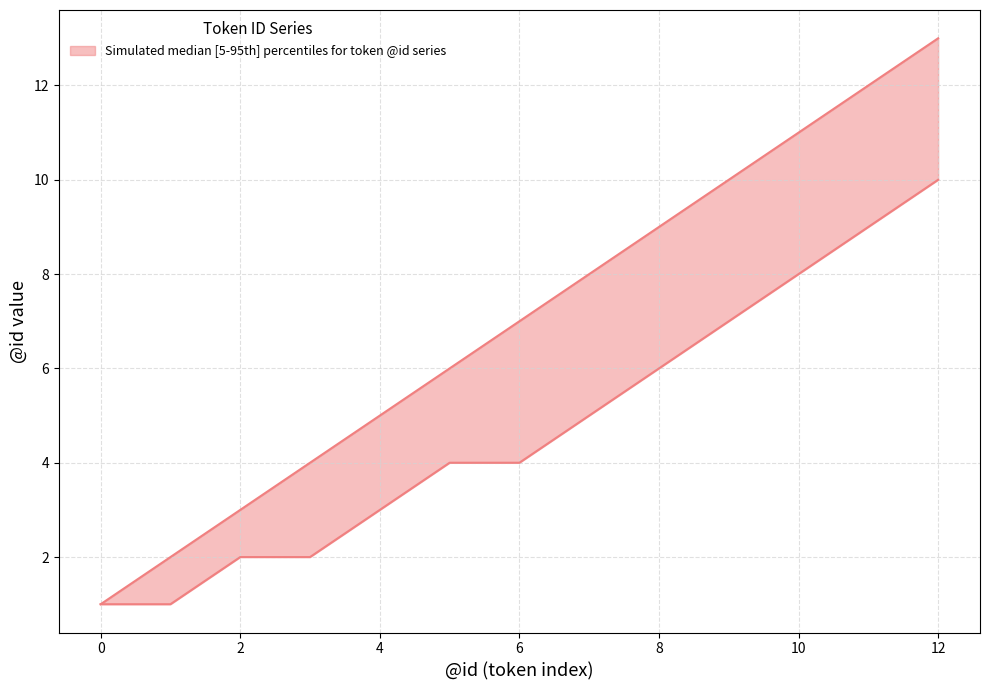

True or false: upper has a value of 3 at 2.

True